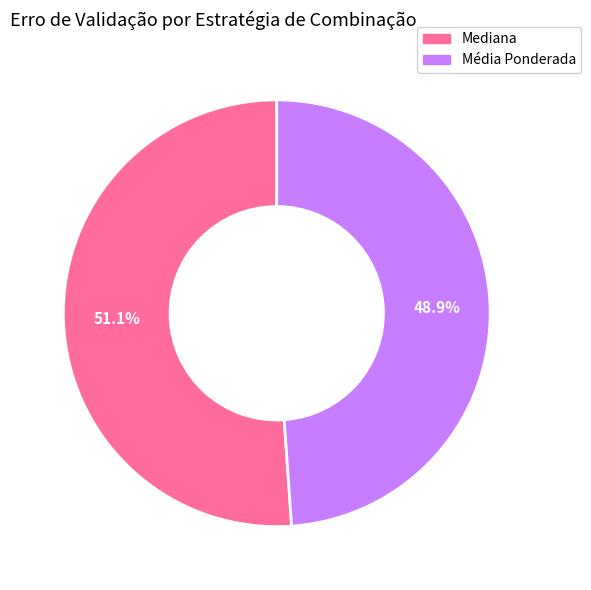

Rank the categories by value from lowest to highest.

Média Ponderada, Mediana